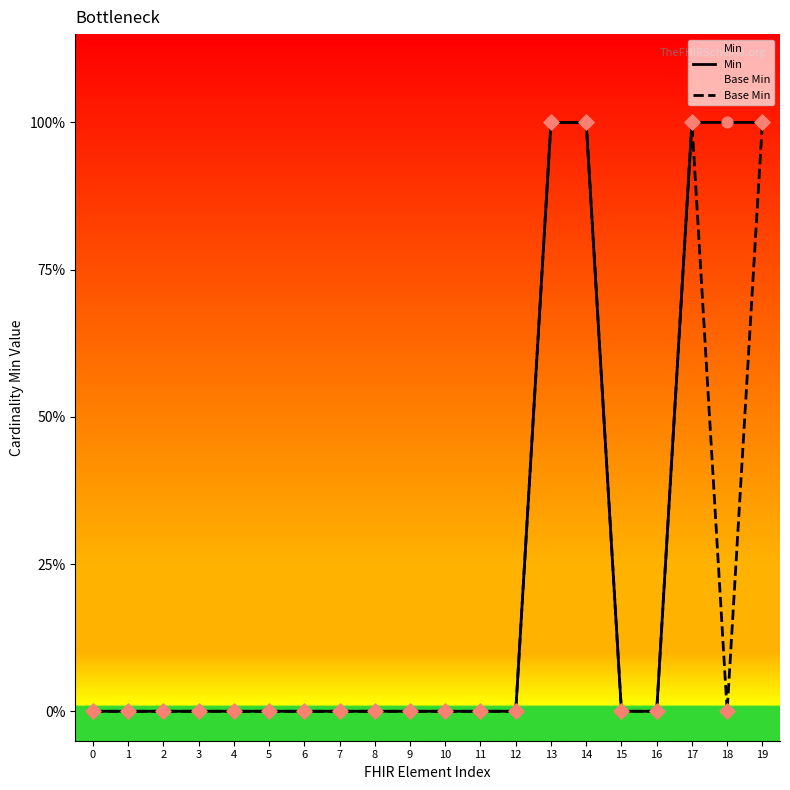

Is the value of Base Min at 0 greater than the value of Min at 4?

No